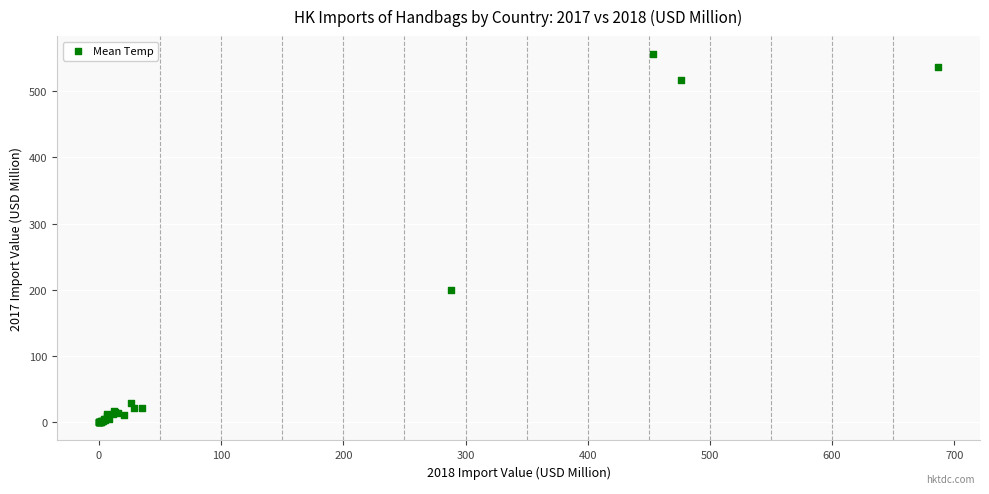

What Y value in the scatter plot is closest to 277?

199.0